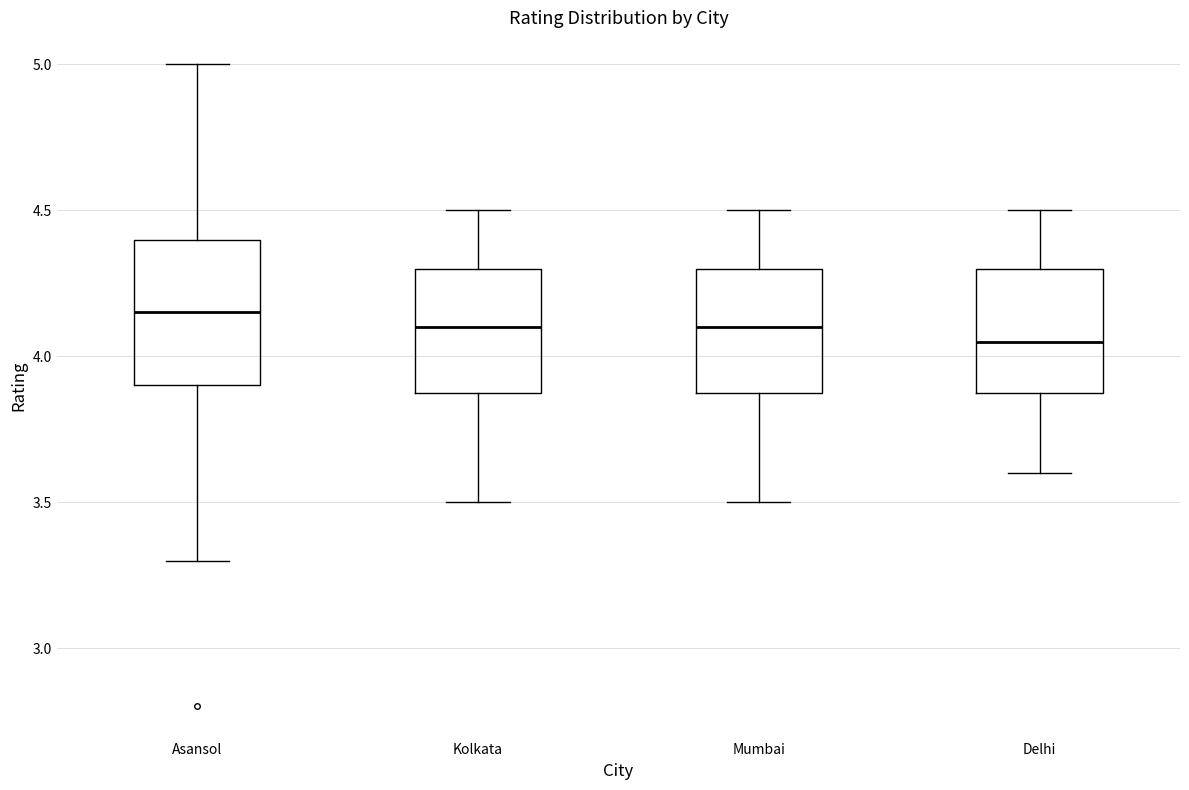

Where is the upper edge of the box for Kolkata on the y-axis? The values are not printed on the chart, so give them approximately, as read against the axis.

4.30